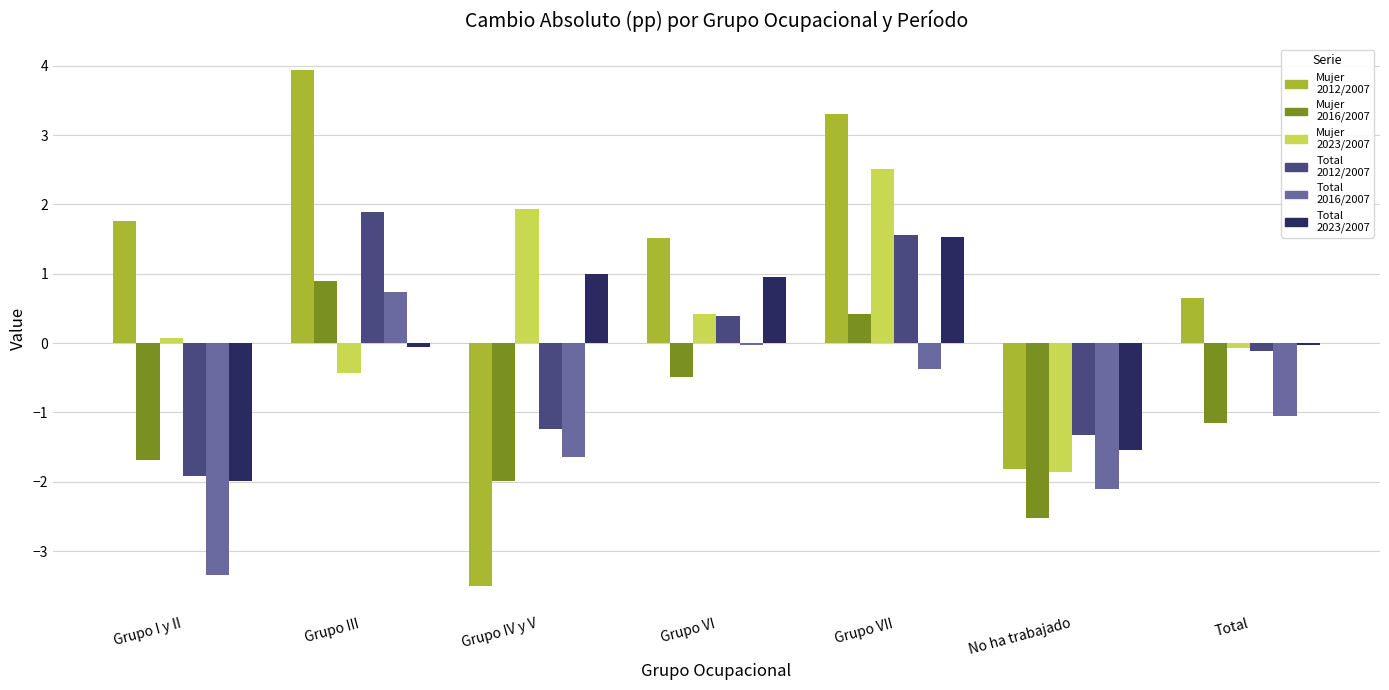

Where does the Mujer 2023/2007 series first go above 0?

Grupo I y II